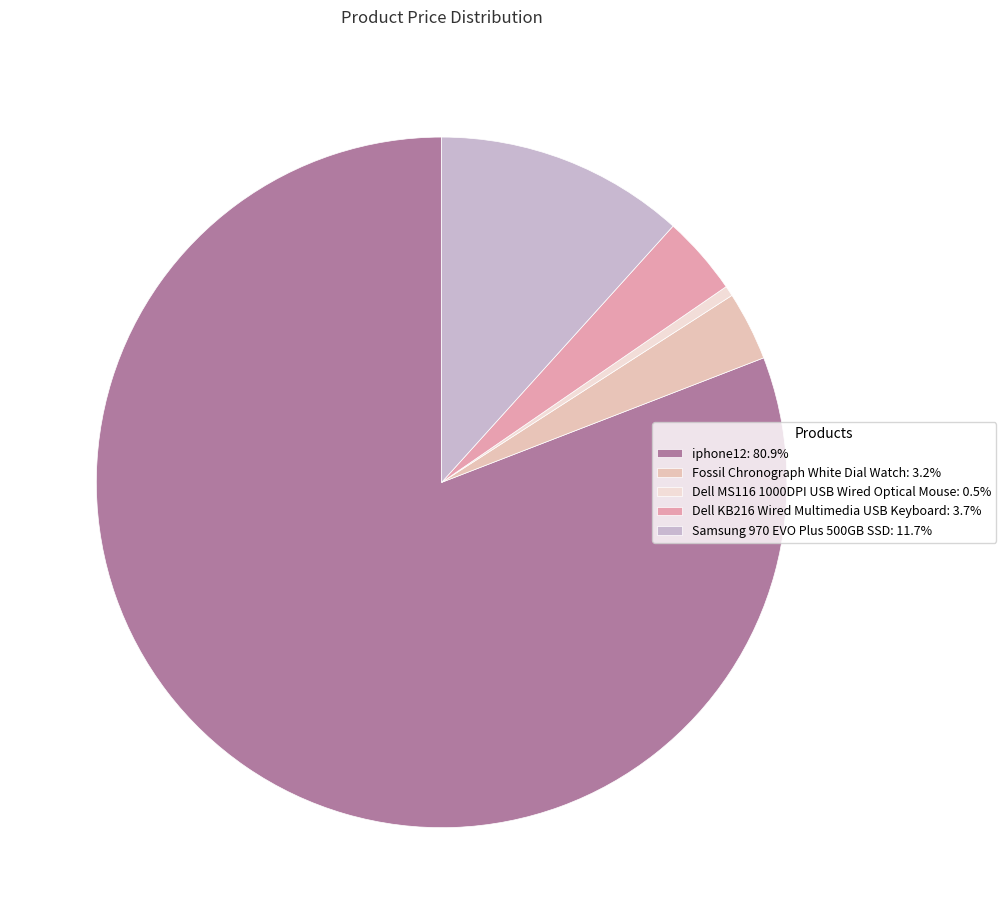

To the nearest percent, what is the average slice percentage?

20%